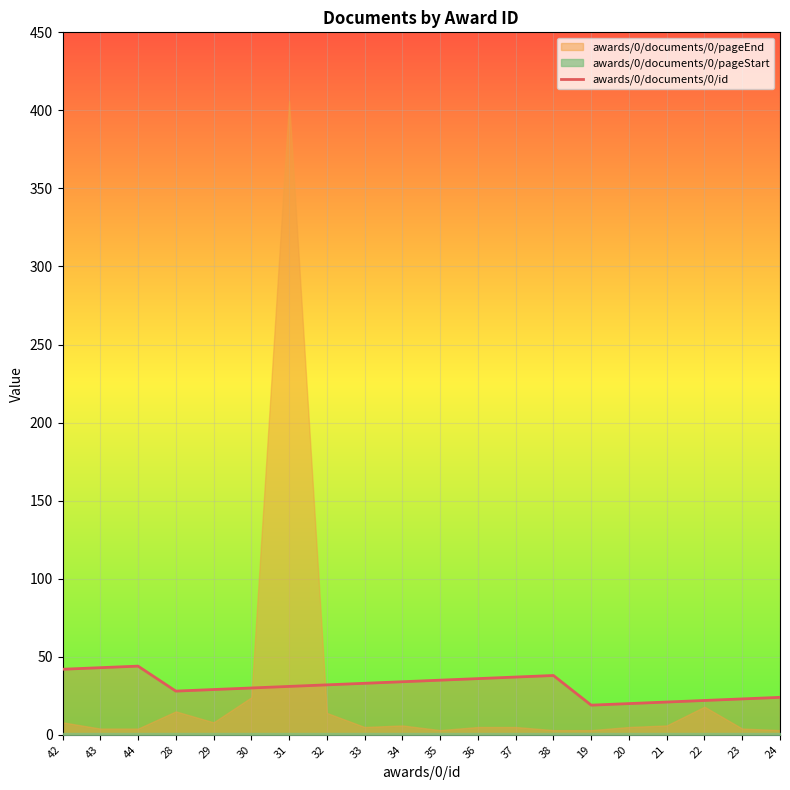

The chart shows a value of 29 at 29. True or false?

True